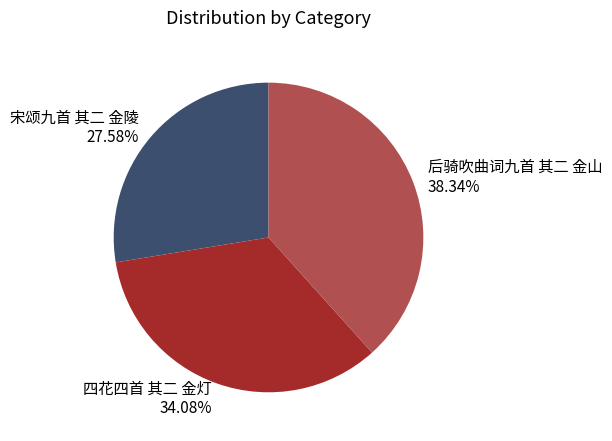

Which category has the smallest portion of the pie?

宋颂九首 其二 金陵